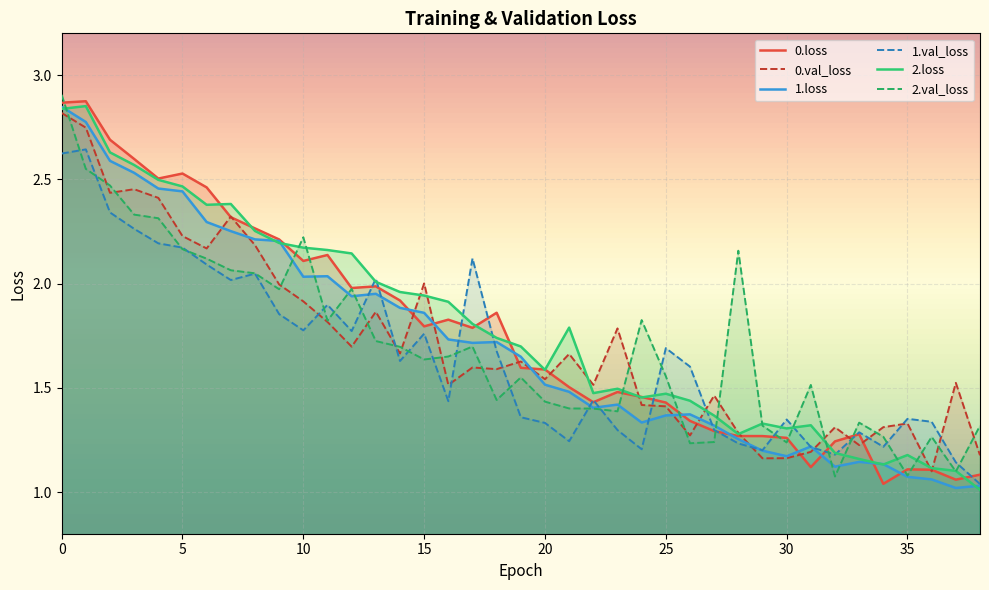

How many interior local peaks does the 0.loss series have?

9